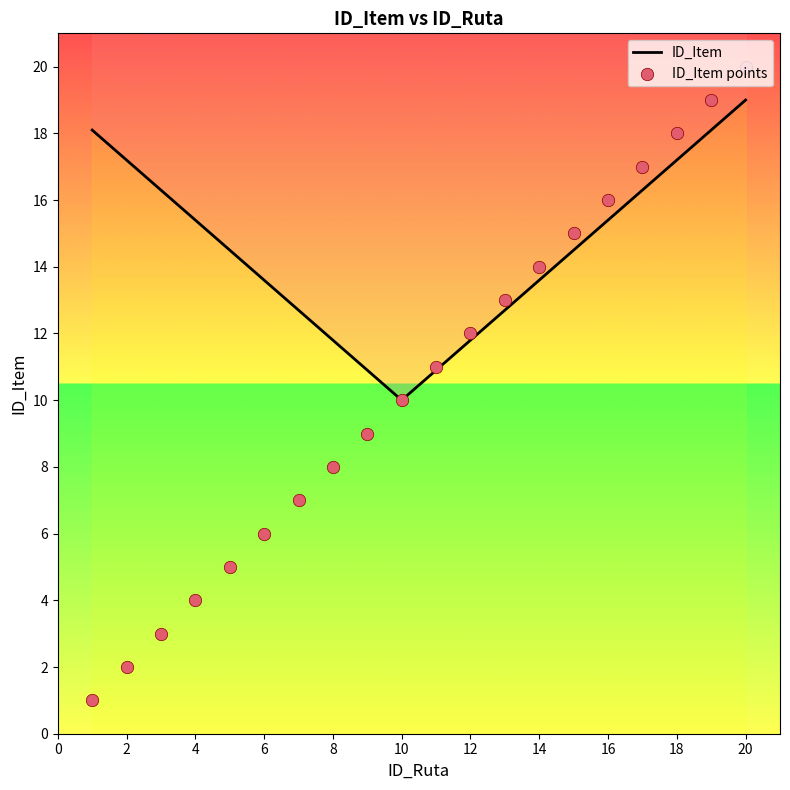

Approximately how many times larger is the value at 11 compared to 8?

1.4